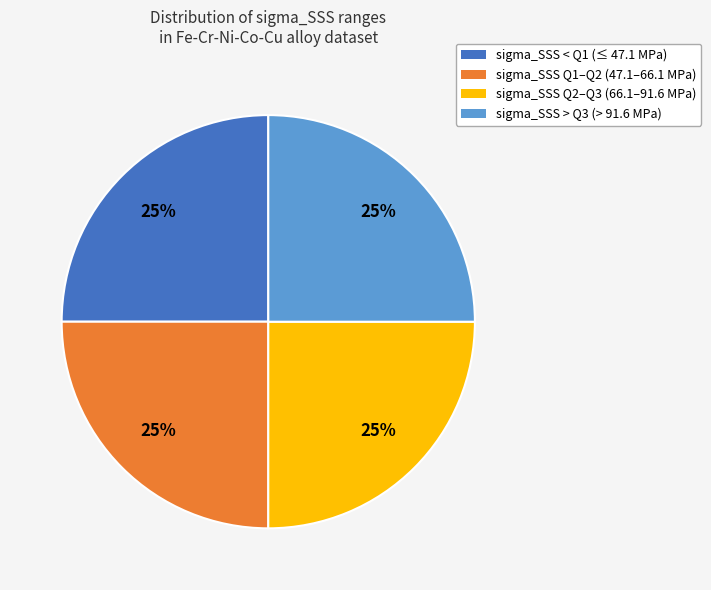

Is there any slice that represents more than half of the pie?

No